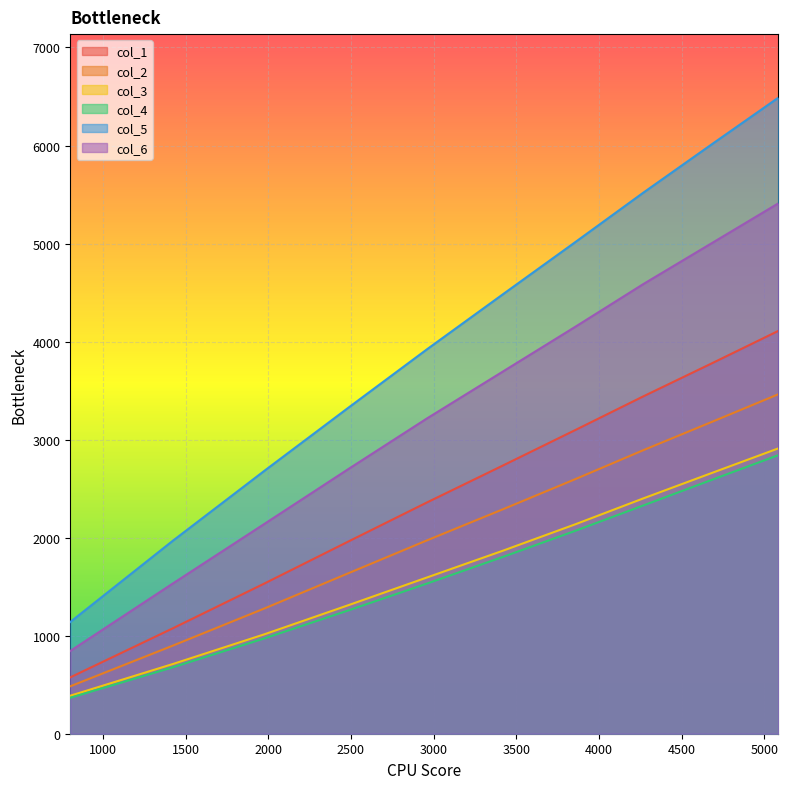

True or false: col_6 has a value of 5409.7 at 5084.847681747973.

True